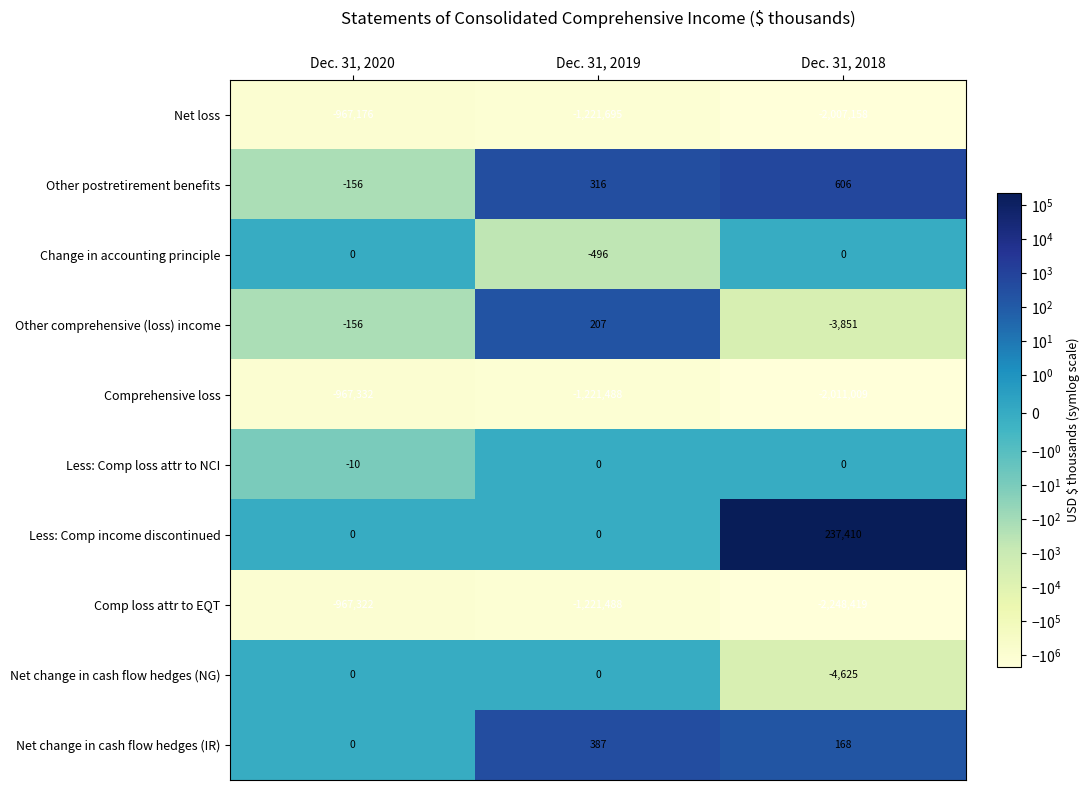

What is the difference between the highest and lowest values at Dec. 31, 2018?

2485829